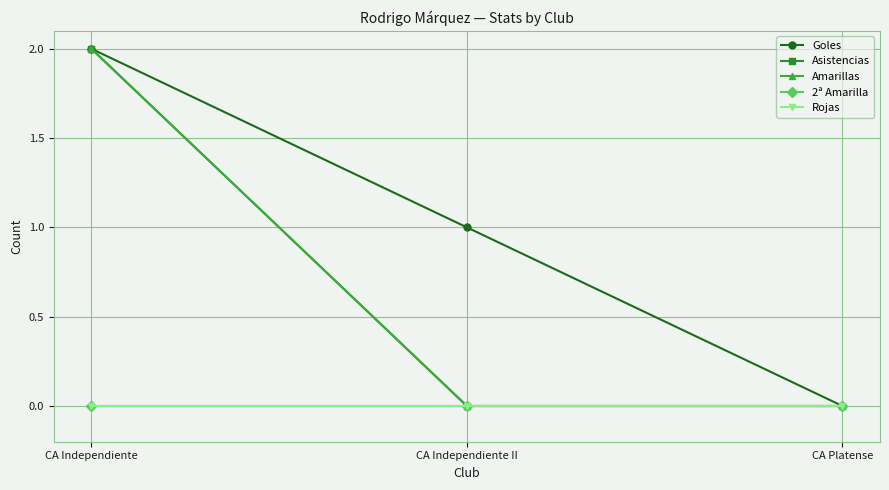

Rank the categories by Asistencias value from lowest to highest.

CA Independiente II, CA Platense, CA Independiente